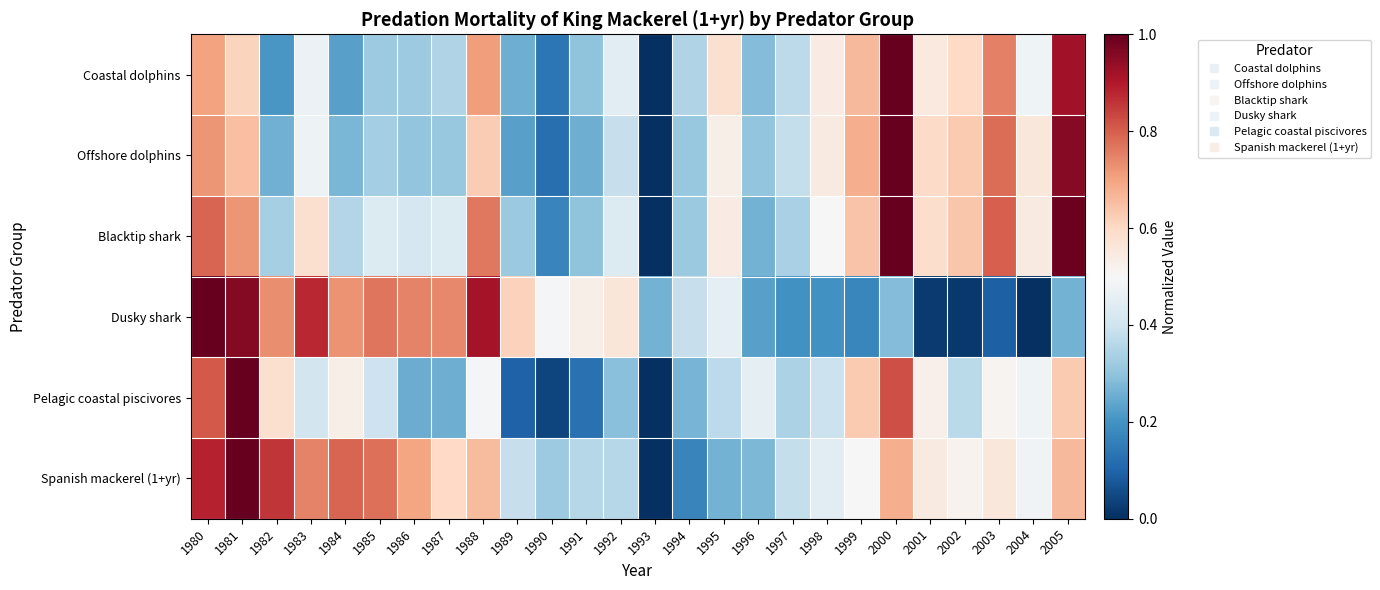

What is the difference between the highest and lowest values at 2004?

0.6